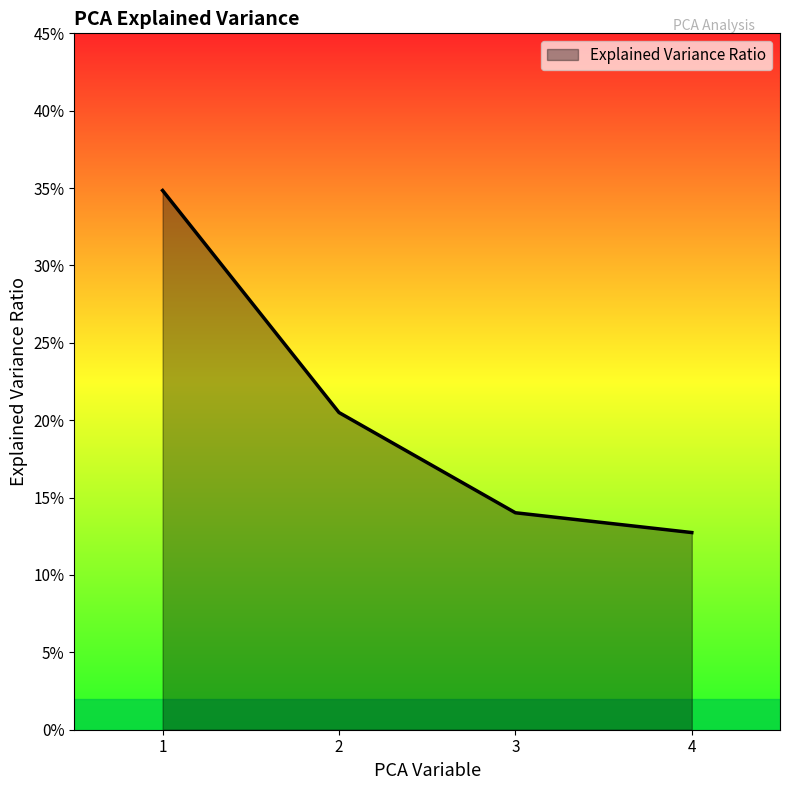

Which label corresponds to the largest value in the chart?

1